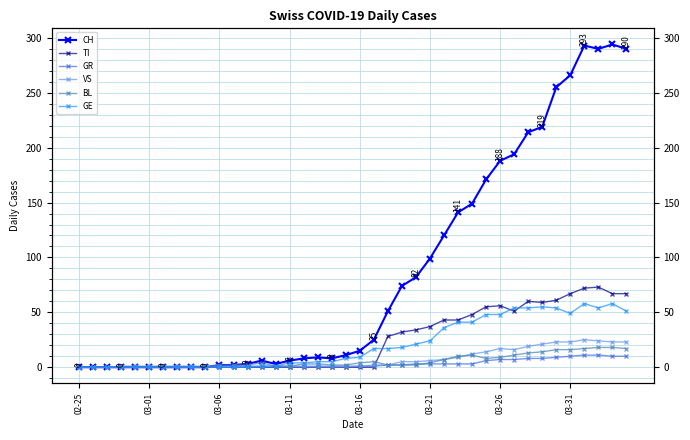

True or false: TI has a value of 0 at 12.

True